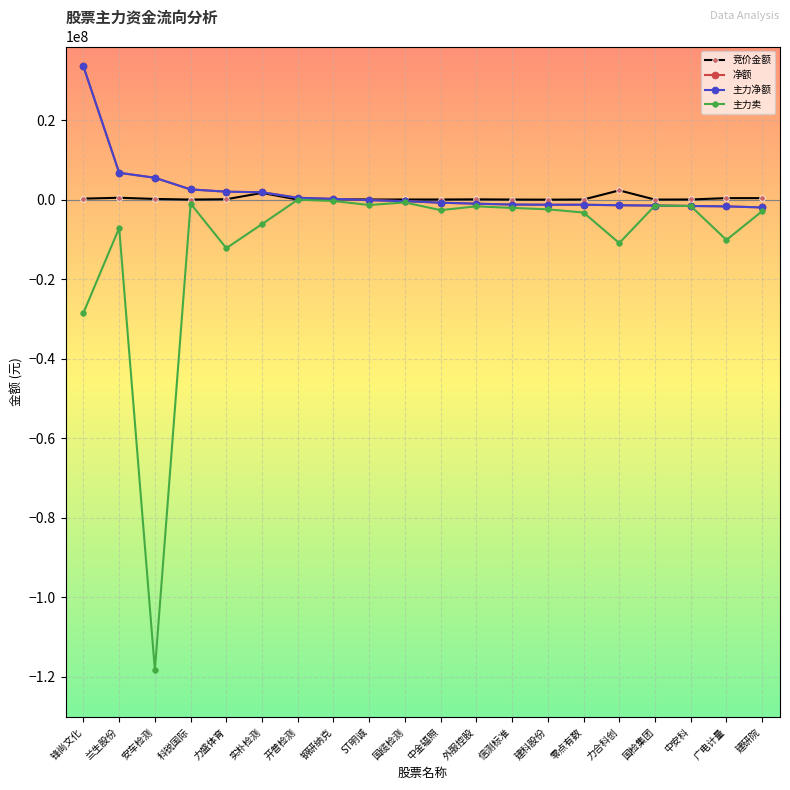

What position from the left is ST明诚?

9